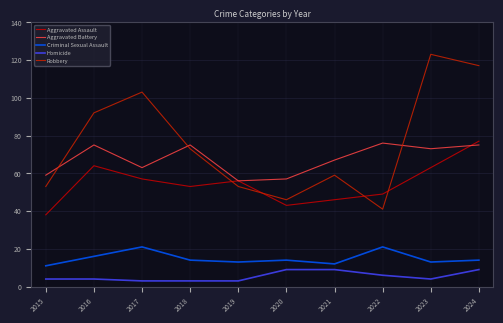

Between 2017 and 2018, which series saw the biggest shift?

Robbery